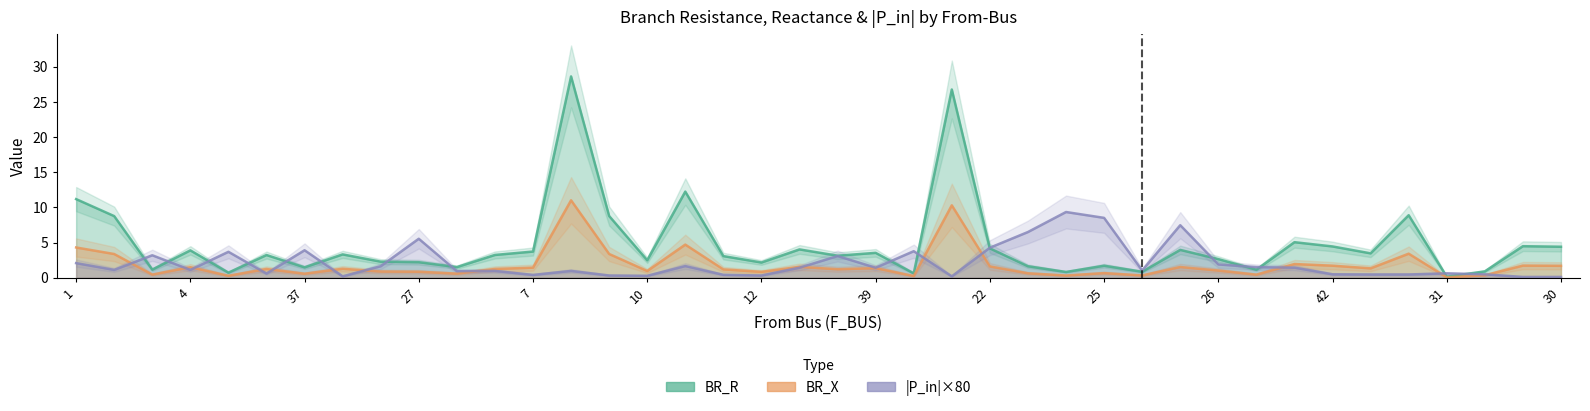

What is the maximum value for BR_X?

11.0